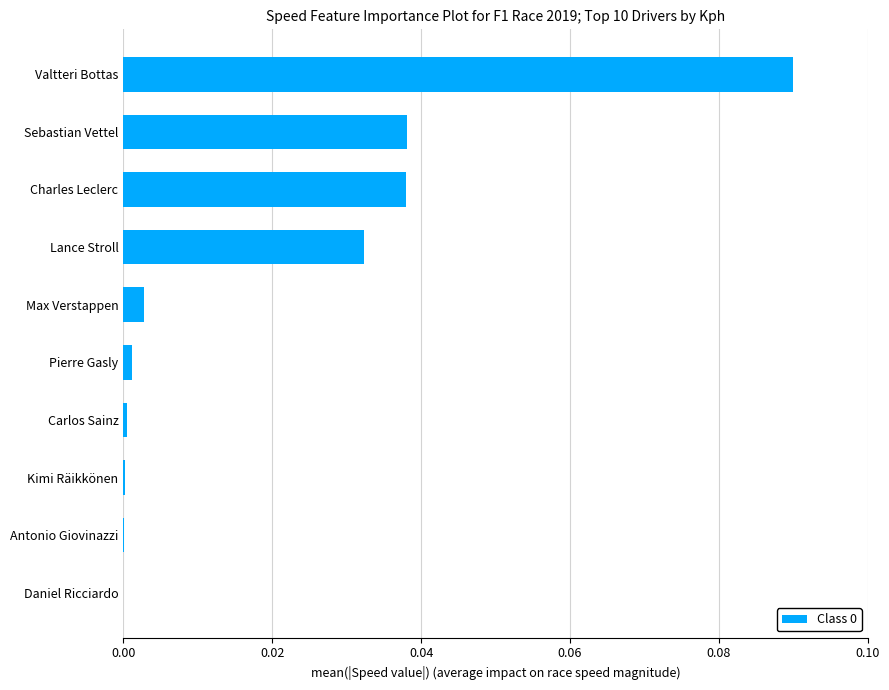

At which category does the chart reach its peak across all series?

Valtteri Bottas